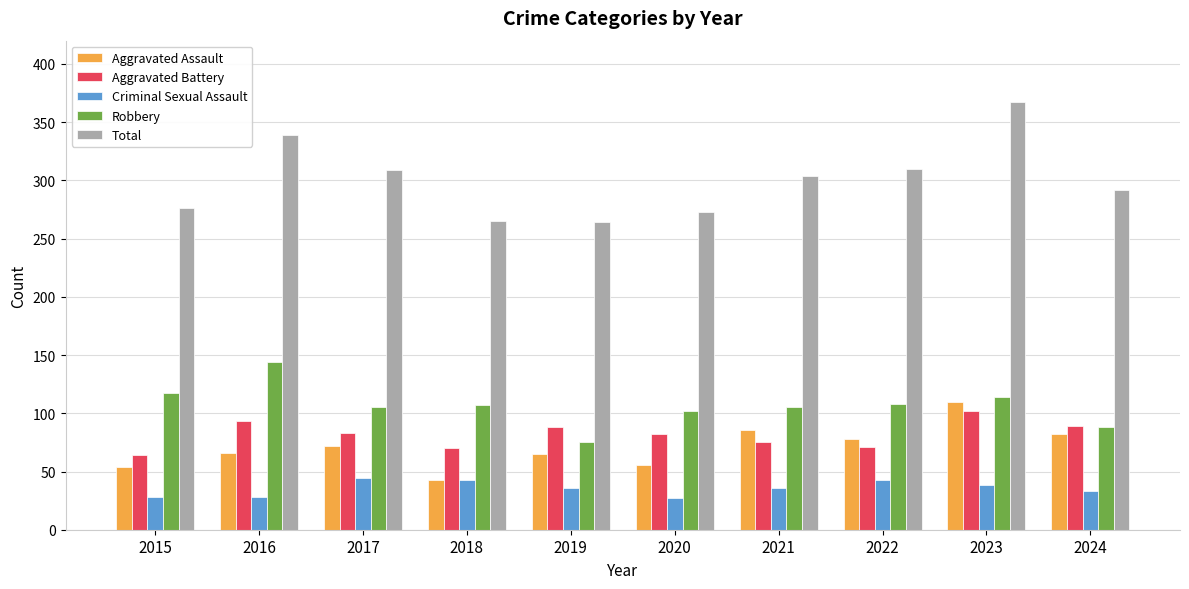

What are all the series names shown in the legend?

Aggravated Assault, Aggravated Battery, Criminal Sexual Assault, Robbery, Total